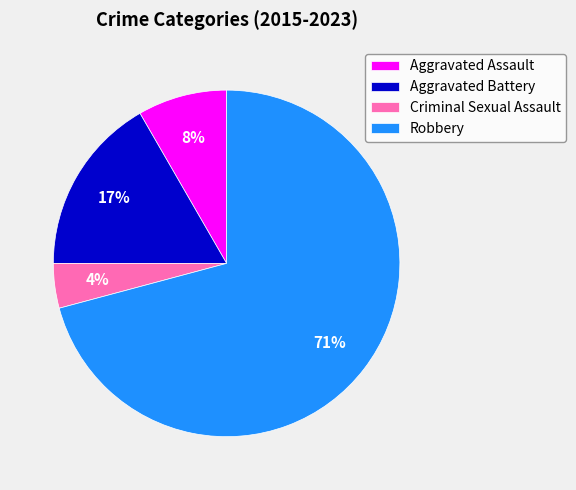

Rank the categories by value from lowest to highest.

Criminal Sexual Assault, Aggravated Assault, Aggravated Battery, Robbery